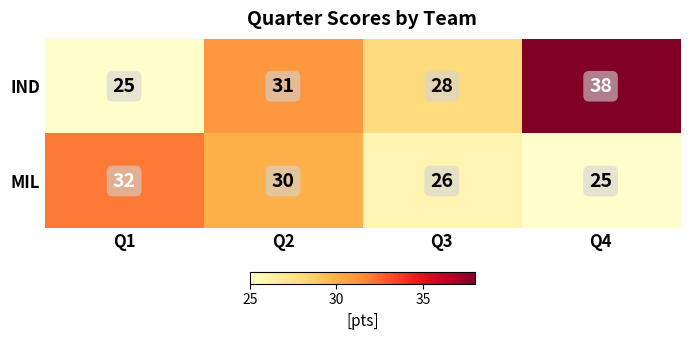

Rank the series by their average value, from highest to lowest.

IND, MIL